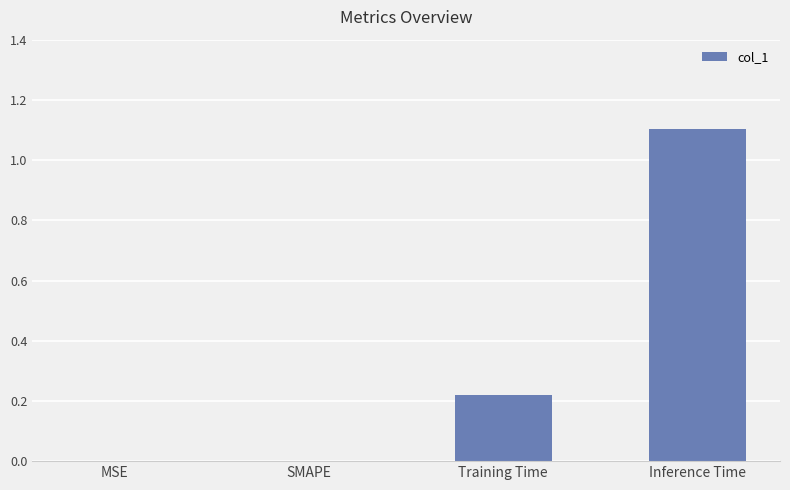

Between Training Time and SMAPE, which is larger?

Training Time